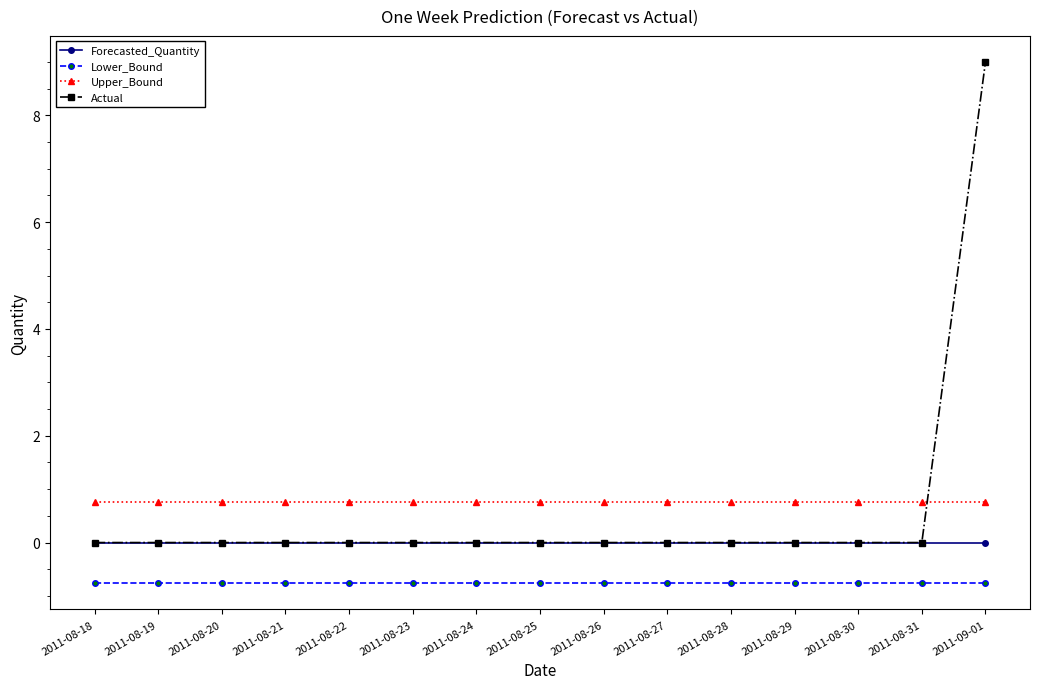

List the series in order of their peak value, highest first.

Actual, Upper_Bound, Forecasted_Quantity, Lower_Bound